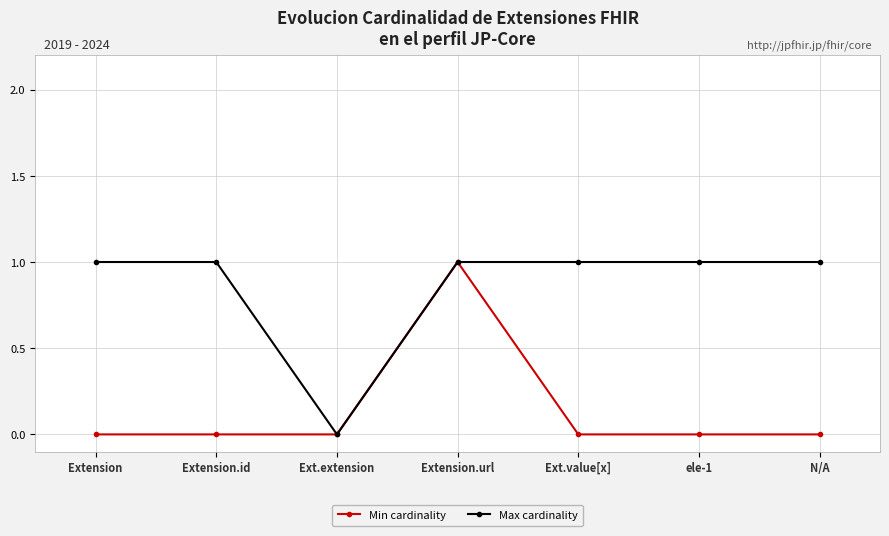

The value of Min cardinality at Ext.extension is 0. True or false?

True